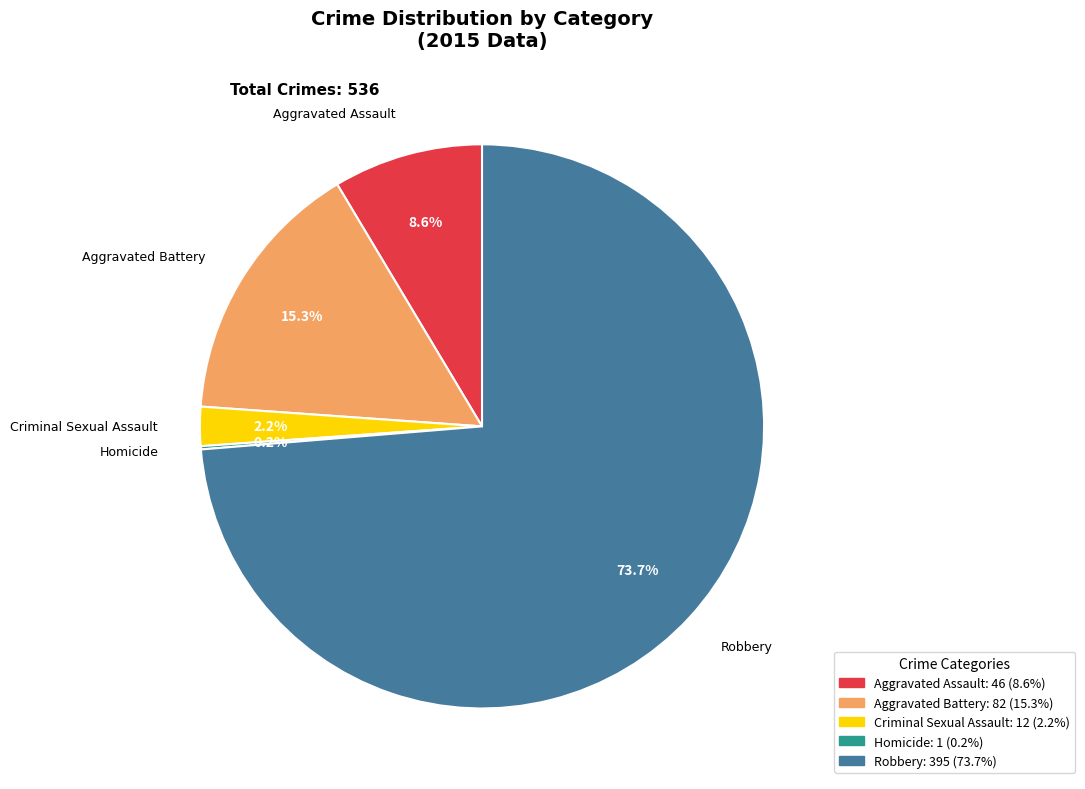

Do Aggravated Battery and Robbery together represent more than half of the pie?

Yes